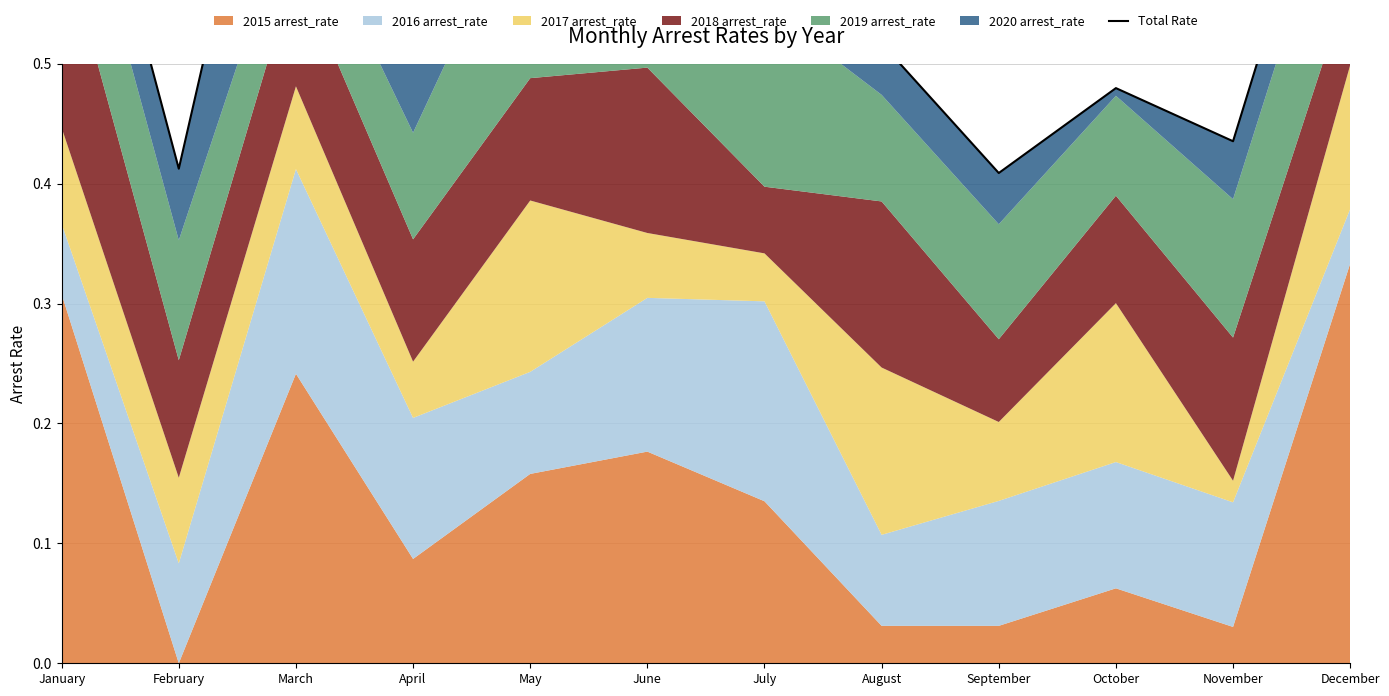

The chart shows a value of 0.7 at October. True or false?

False